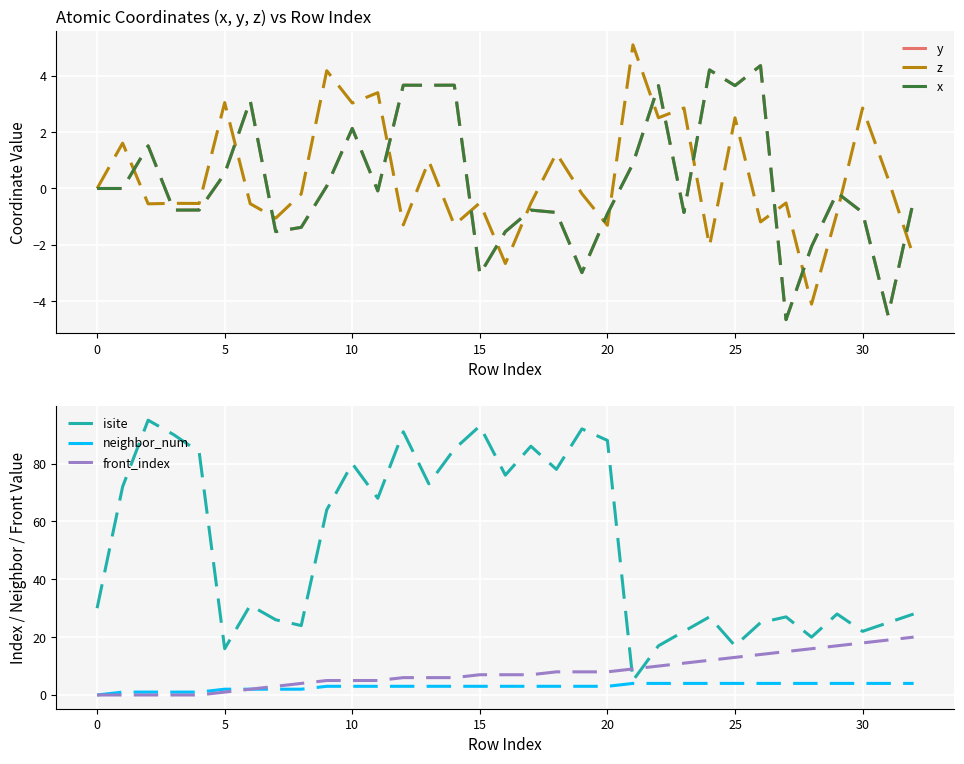

Is this an area chart (filled region under the line)?

No